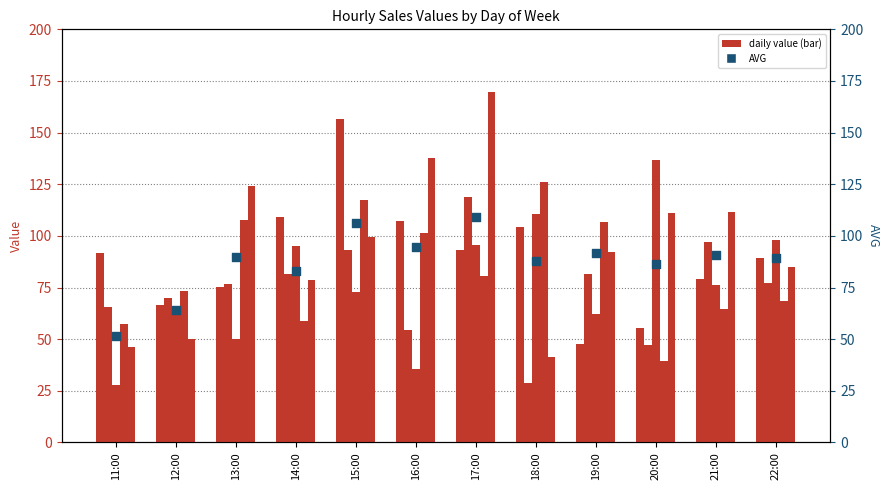

Is the value of AVG at 21:00 greater than the value of Friday at 18:00?

No